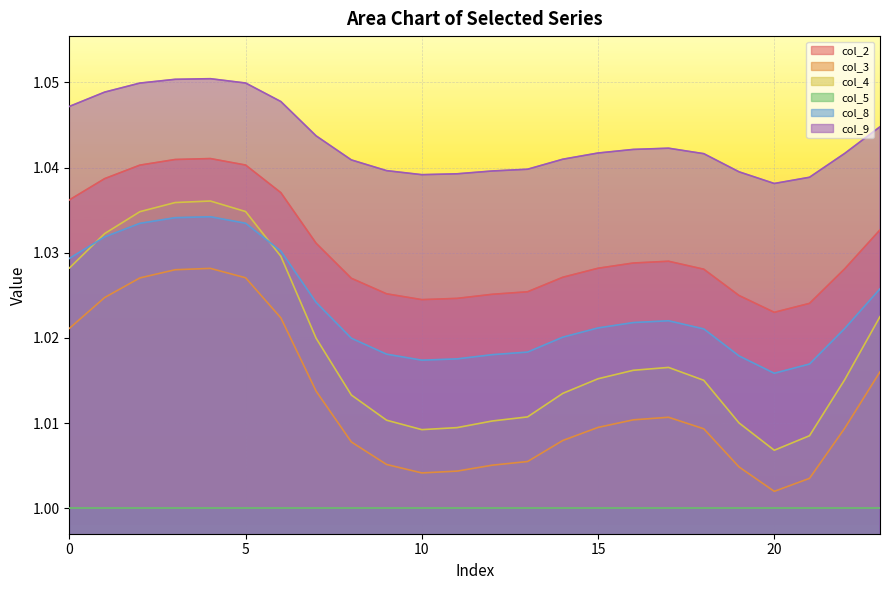

What is the minimum value shown in the chart?

1.0